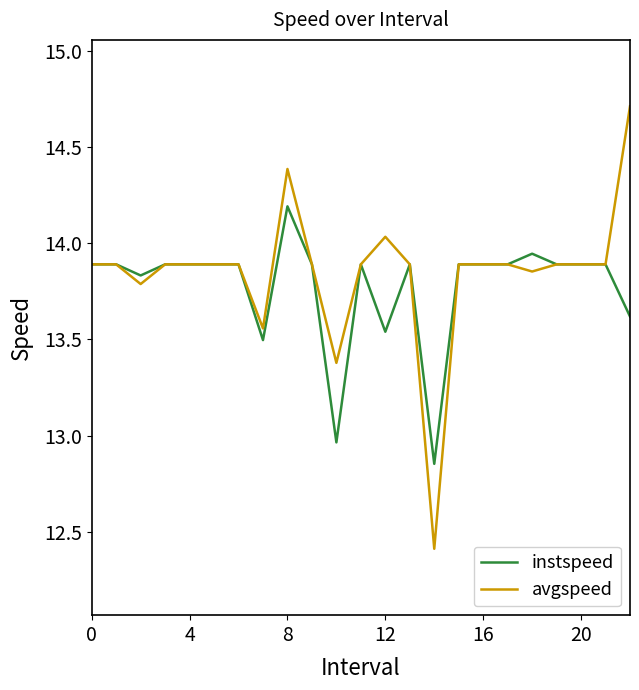

What are all the series names shown in the legend?

instspeed, avgspeed